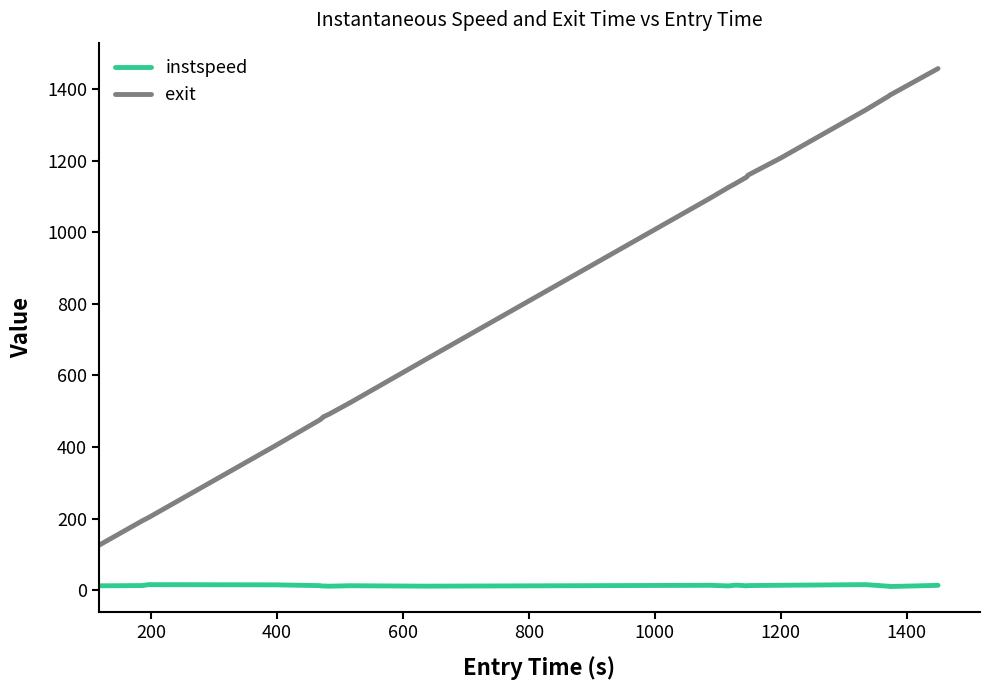

Which series has the largest range (max minus min)?

exit